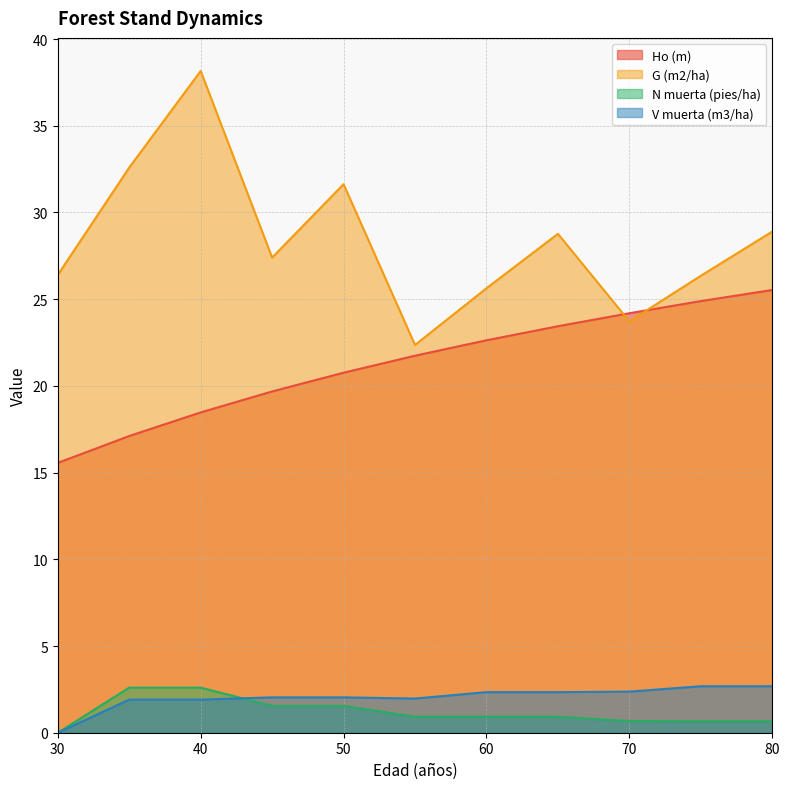

Which category has the highest value across all series?

40